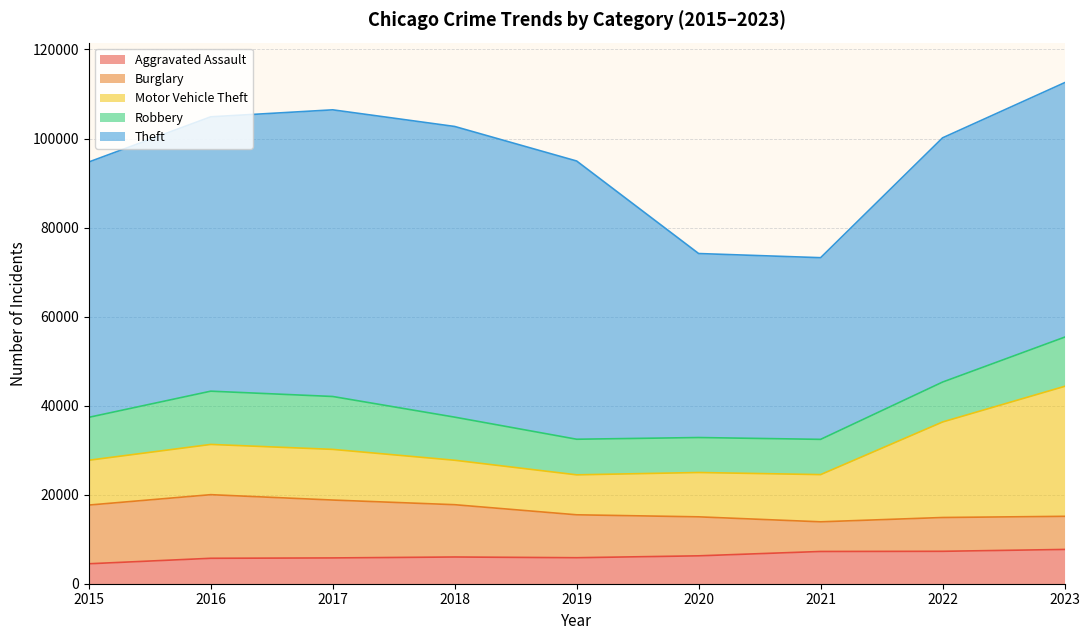

What is the value of the Motor Vehicle Theft point at the 3rd from the left?

11380